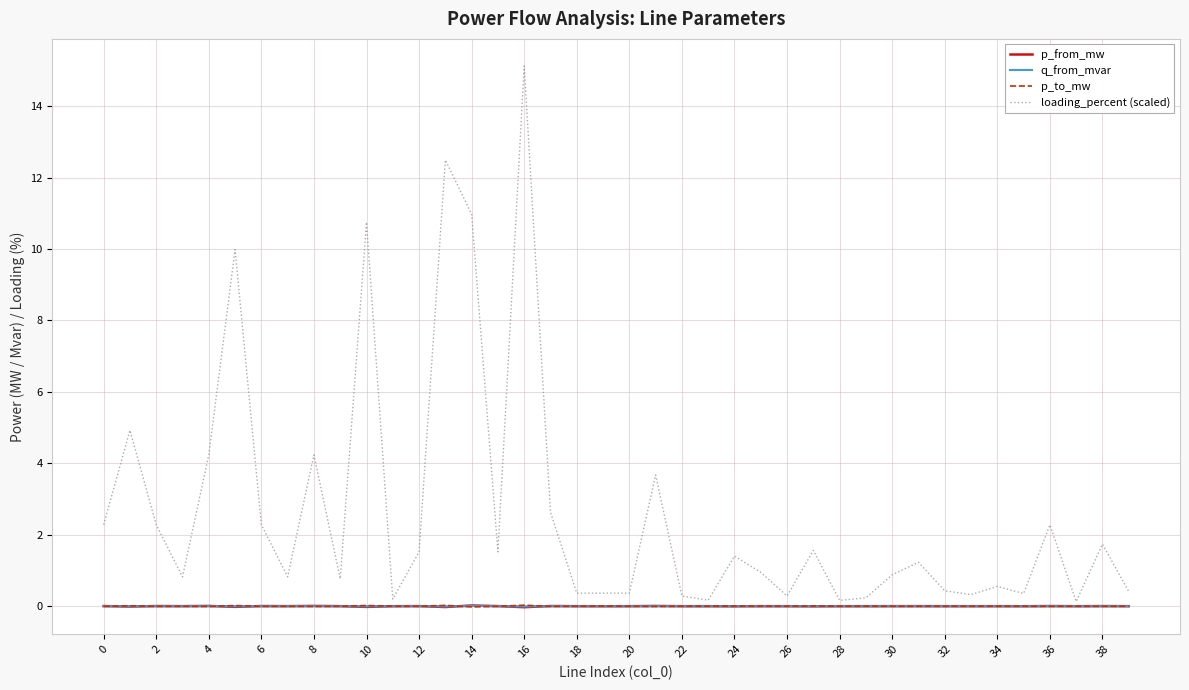

Which series has the widest spread of values?

loading_percent (scaled)